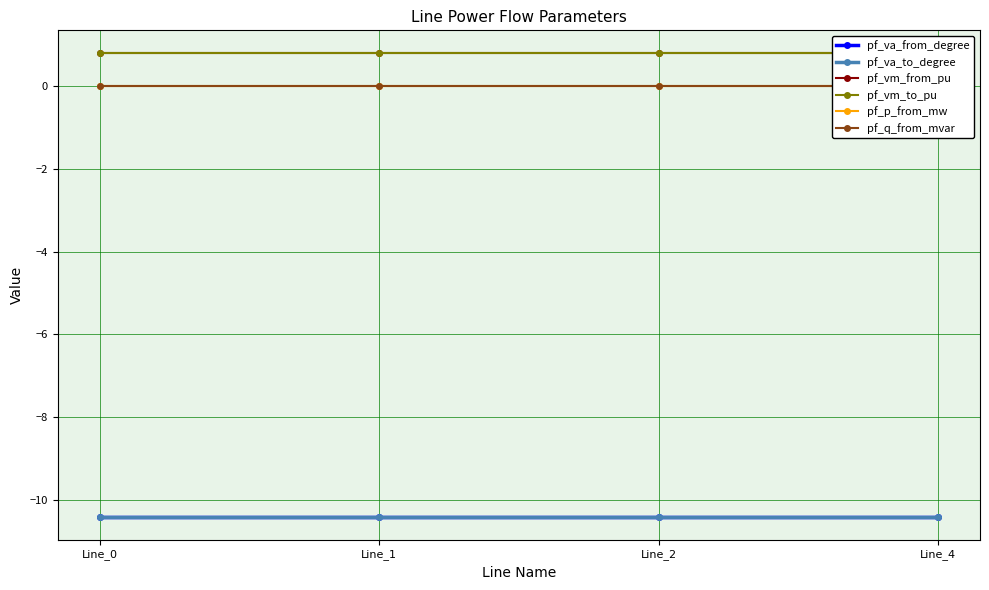

True or false: pf_va_to_degree and pf_p_from_mw intersect in this chart.

False